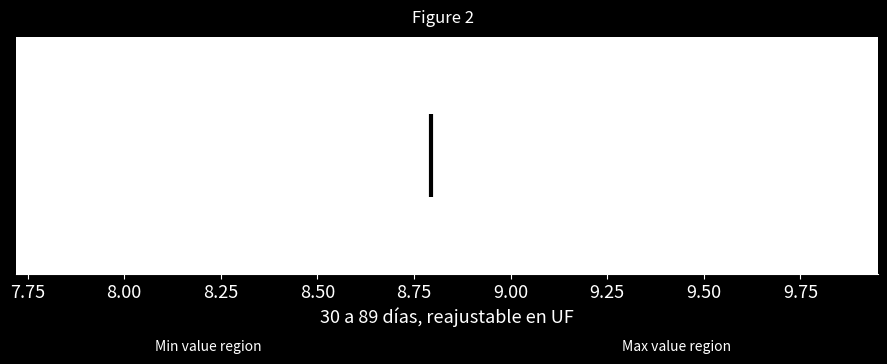

Read this box plot against the x-axis: the position of the median line, the range covered by the box, and the ends of both whiskers. The values are not printed on the chart, so give them approximately, as read against the axis.

median 8.80, box 8.55 to 9.05, whiskers 8.20 to 9.45